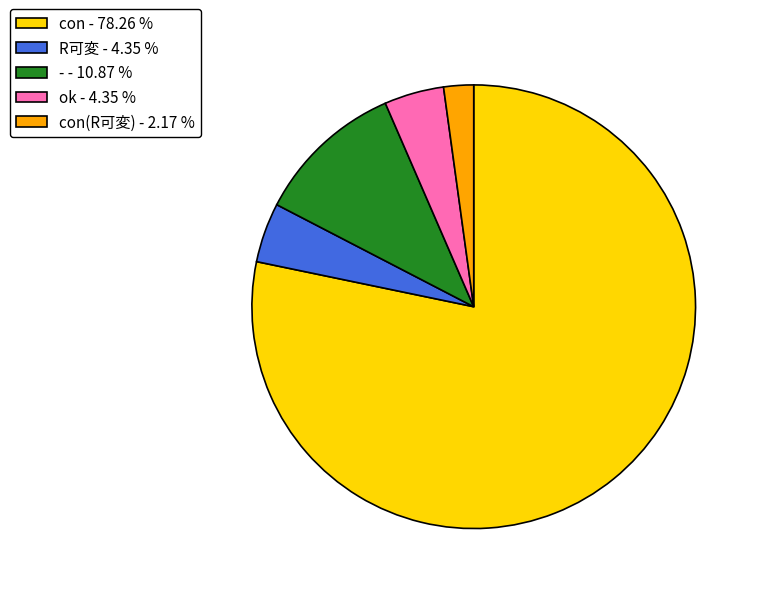

What is the majority slice?

con - 78.26 %